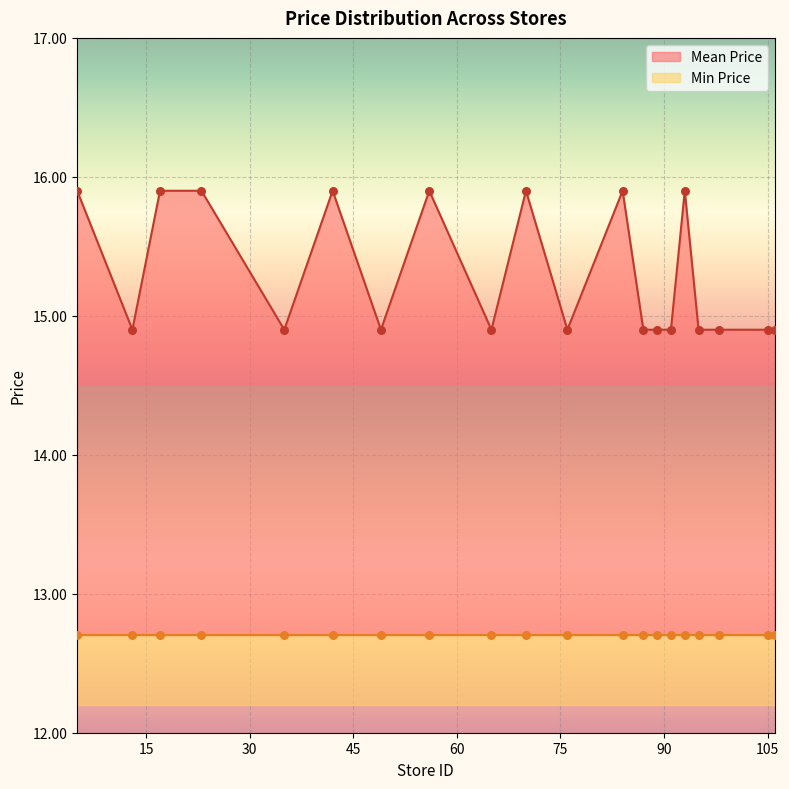

What is the ratio of the value at 95 to the value at 76?

1.0